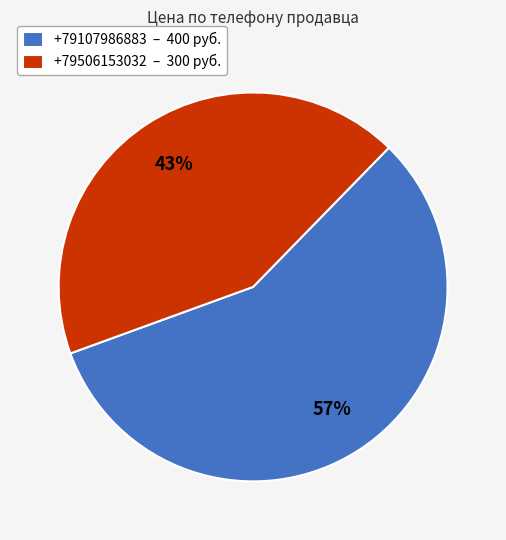

Between +79506153032 and +79107986883, which is larger?

+79107986883